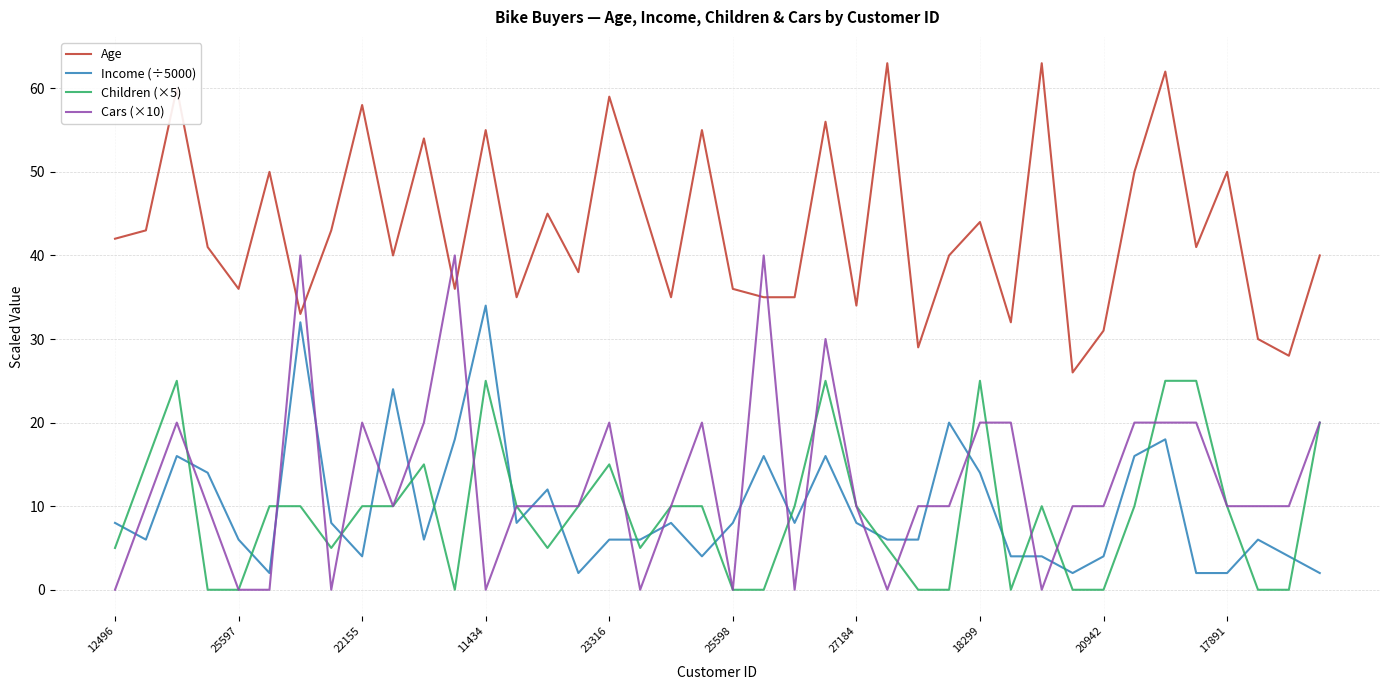

Which series ends up on top after the final intersection of Age and Cars (×10)?

Age